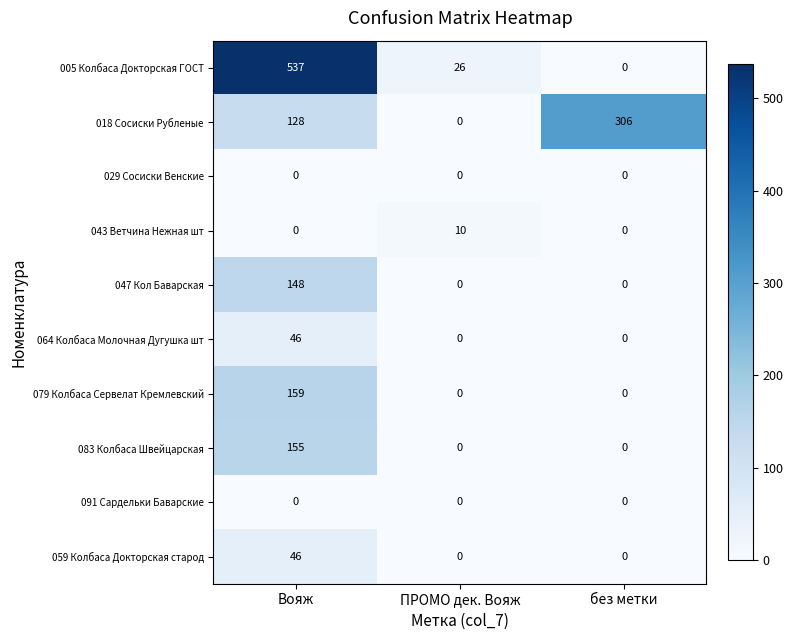

At which category is the sum across all series the highest?

Вояж